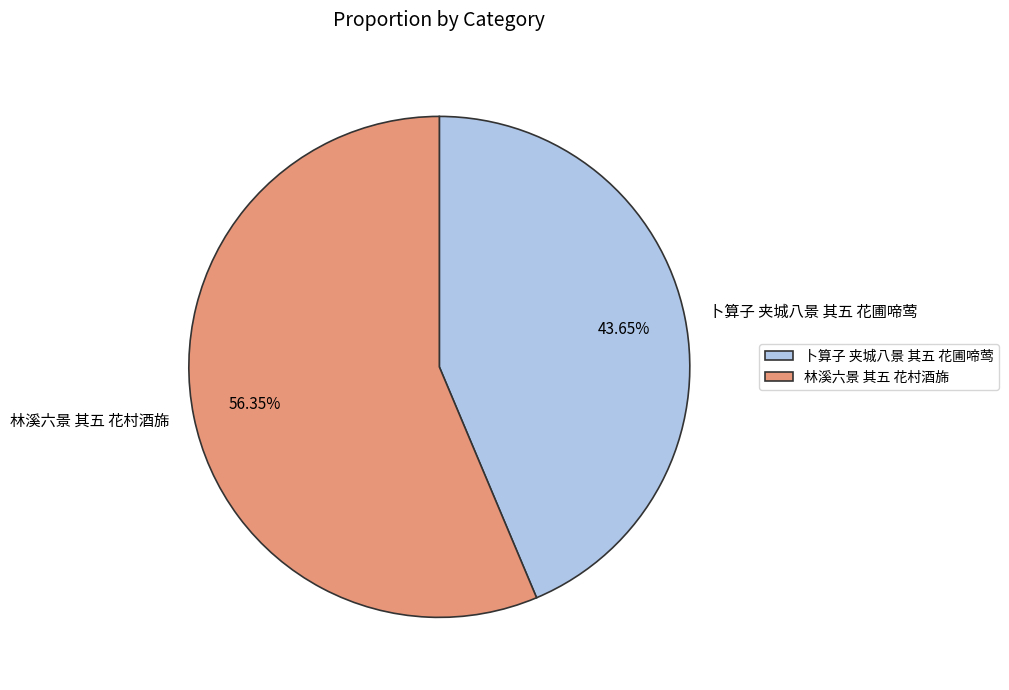

What percentage is the 卜算子 夹城八景 其五 花圃啼莺 slice, to the nearest percent?

44%